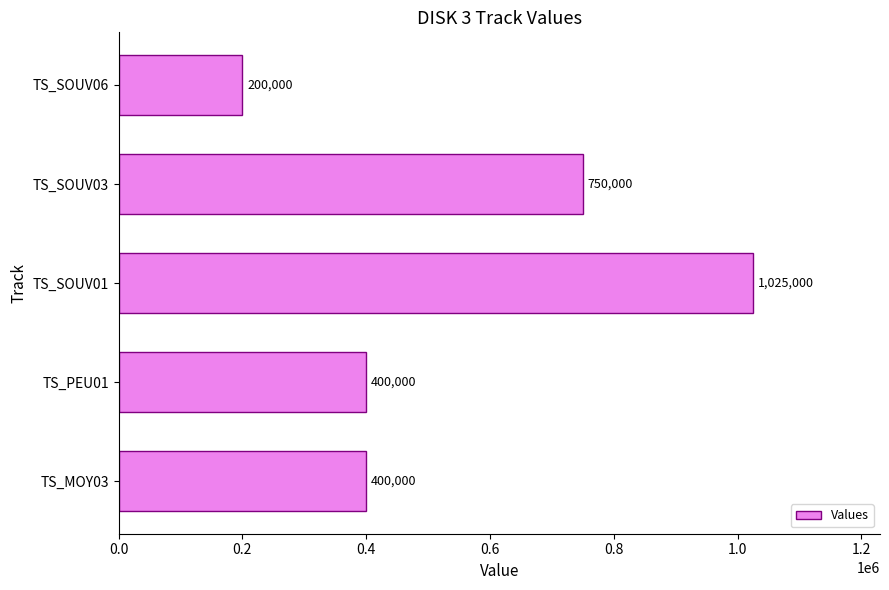

Reading top to bottom, transcribe all the data shown in this chart.

TS_SOUV06=200000	TS_SOUV03=750000	TS_SOUV01=1025000	TS_PEU01=400000	TS_MOY03=400000